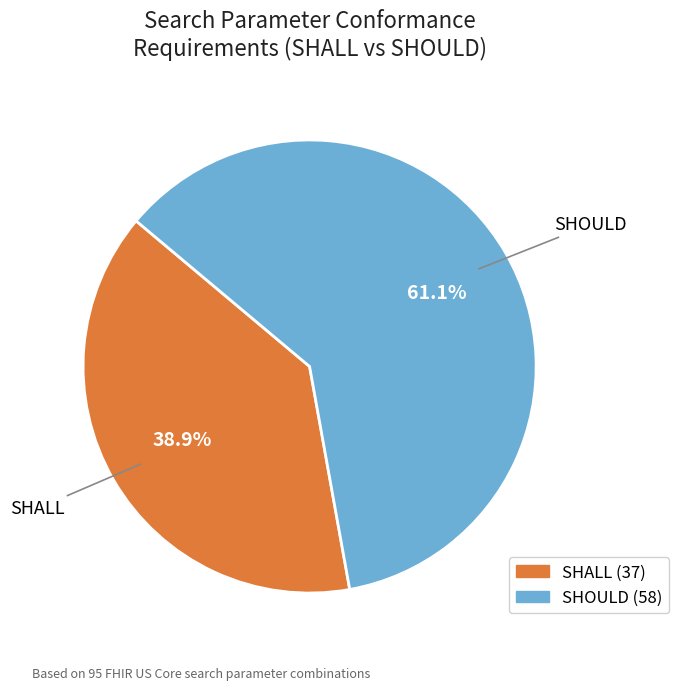

To the nearest percent, what percentage of the pie is SHOULD?

61%